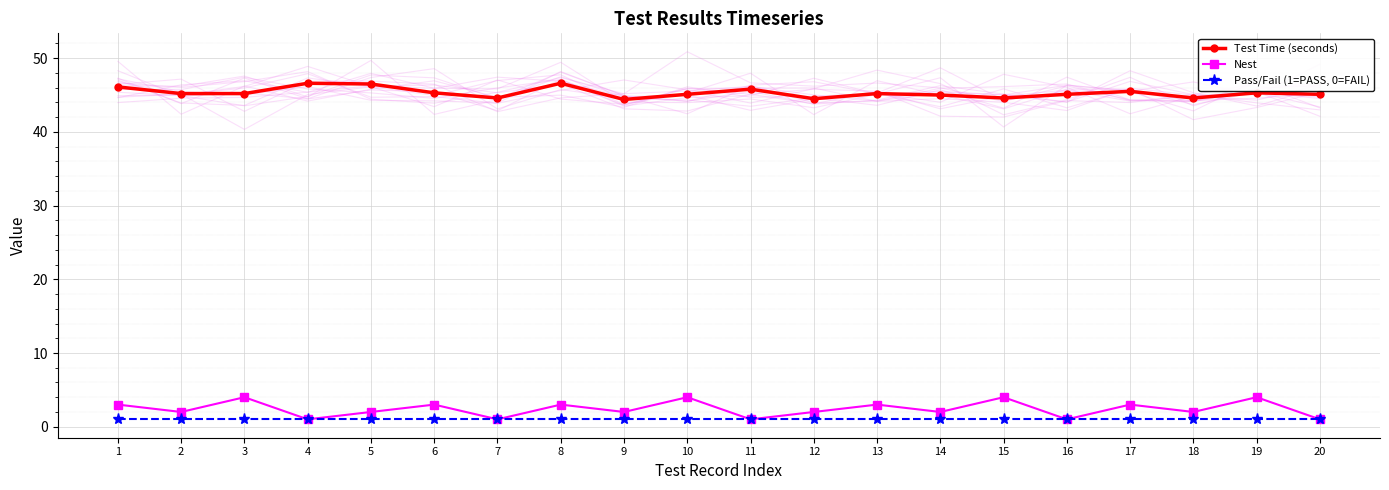

How many lines are shown in the chart?

3